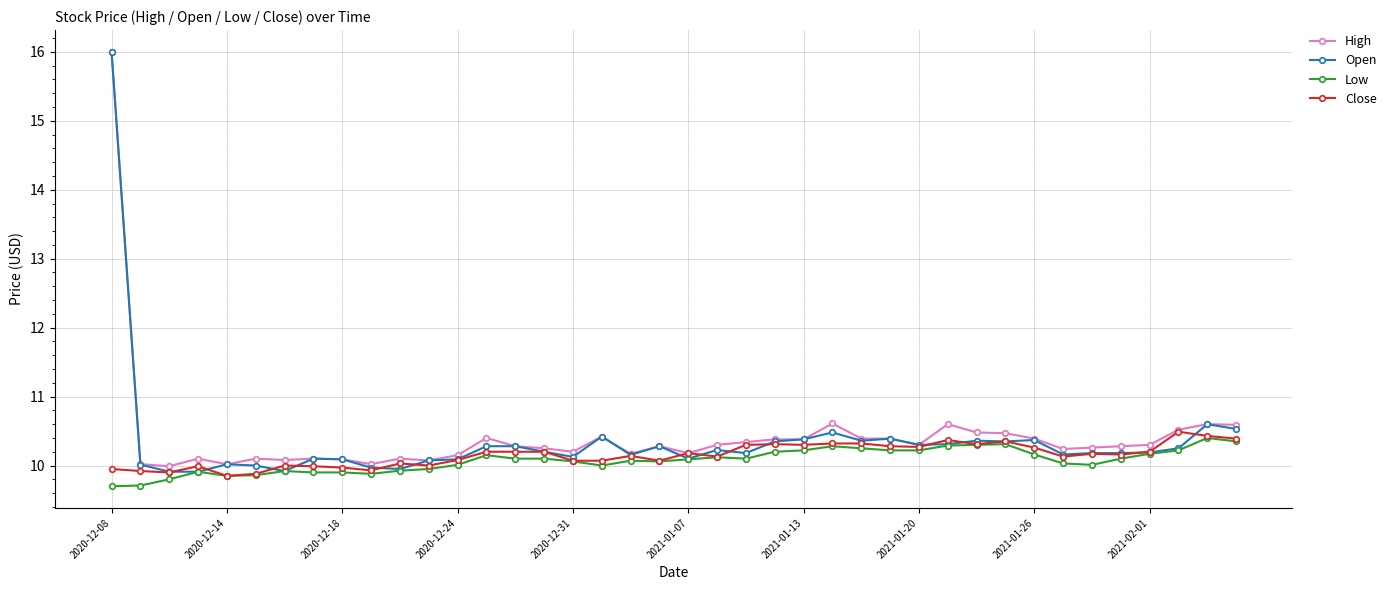

What is the value of the High point at the 7th from the left?

10.1